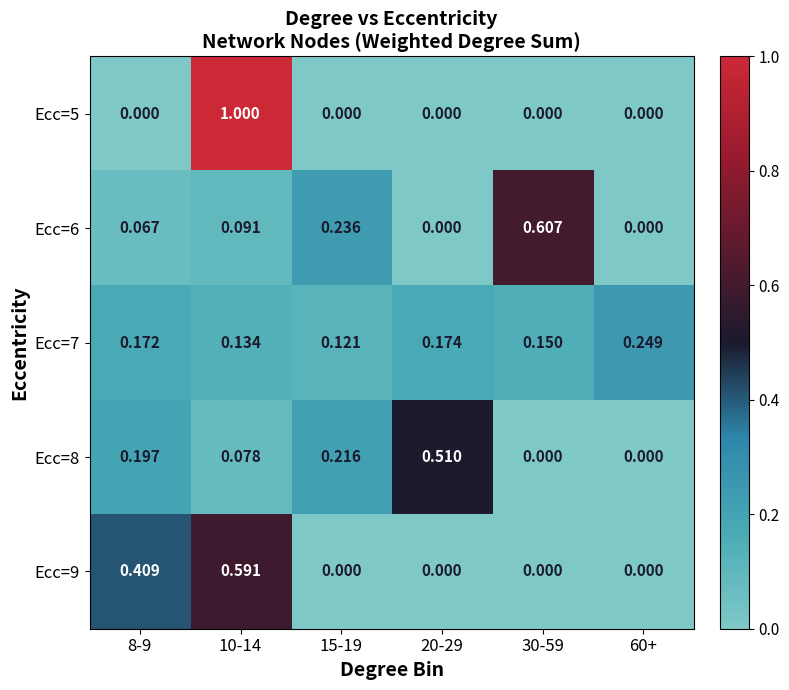

Is the value of Ecc=9 at 60+ greater than the value of Ecc=7 at 10-14?

No